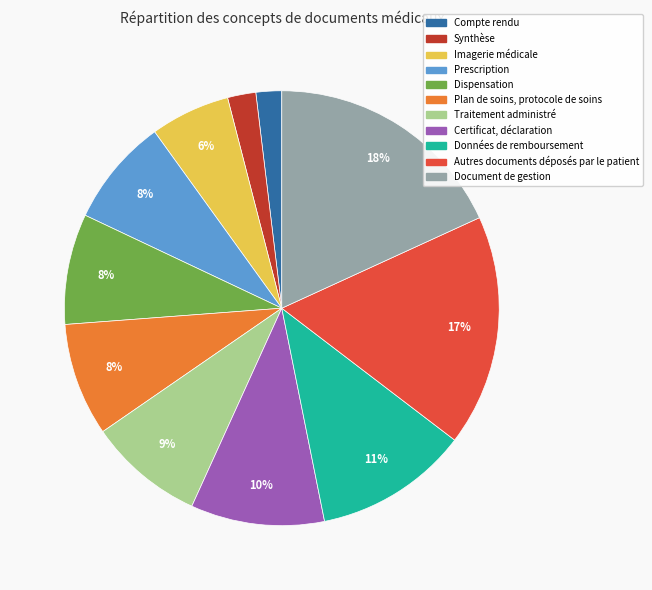

To the nearest percent, what is the combined percentage of Compte rendu and Certificat, déclaration?

12%